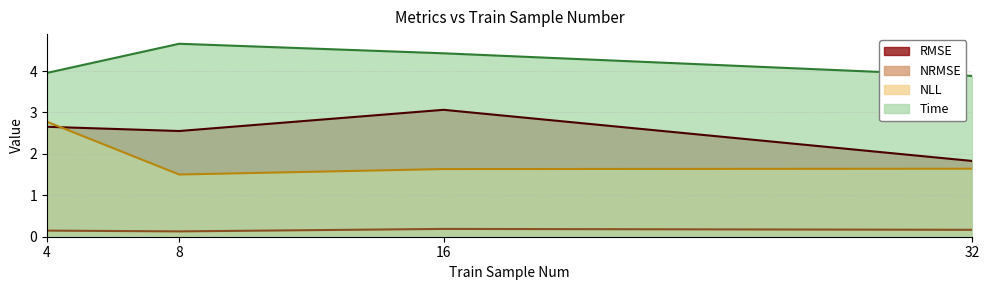

What is the average value of the NLL line series?

1.9